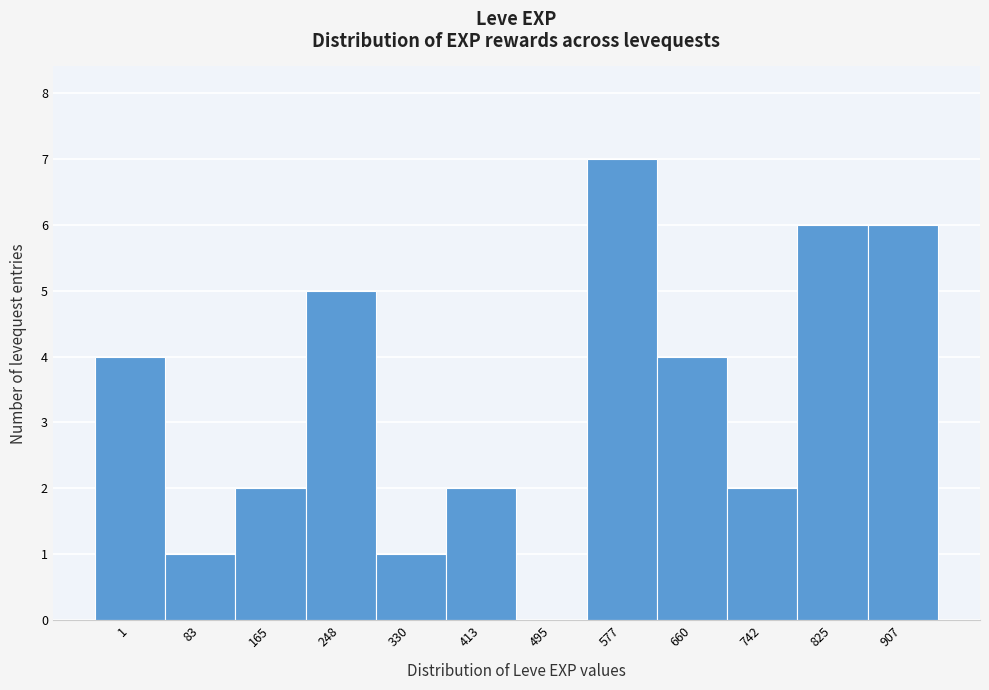

Reading right to left, transcribe all the data shown in this chart.

907=6	825=6	742=2	660=4	577=7	495=0	413=2	330=1	248=5	165=2	83=1	1=4